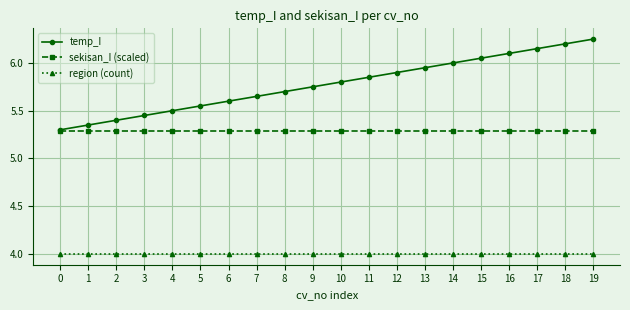

True or false: region (count) and sekisan_I (scaled) cross at least once.

False